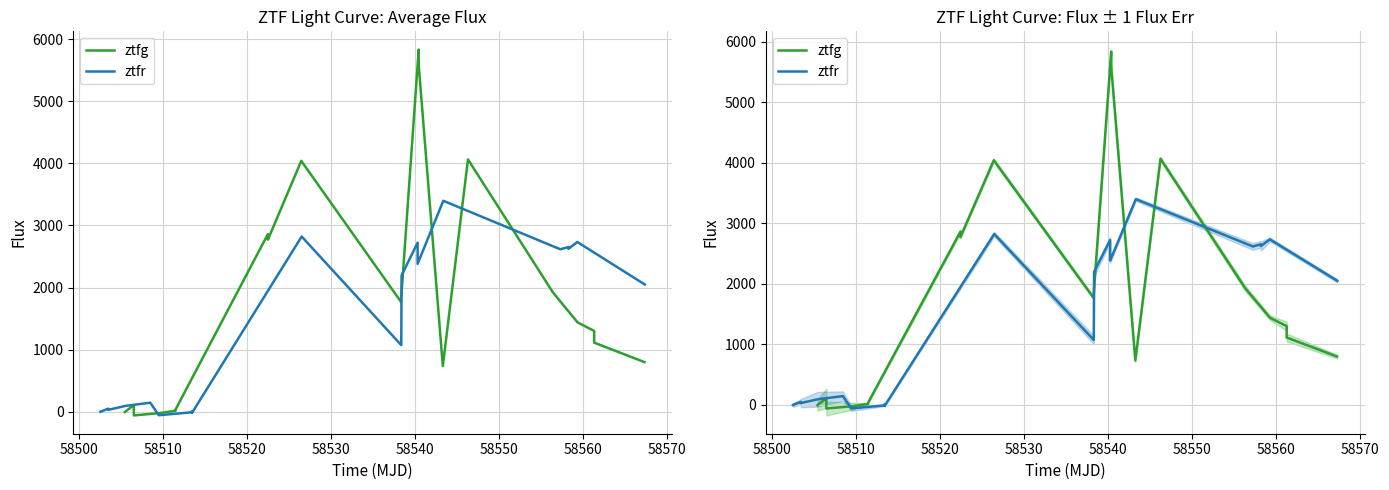

Reading right to left, extract all data points from this chart.

ztfg: 799.4	1112.7	1301.6	1438.8	1923.6	4064.0	734.6	5584.7	5832.7	1771.0	4040.2	2771.5	2860.7	34.0	15.0	-22.2	-59.7	-43.7	108.5	-4.5
ztfr: 2049.3	2733.8	2623.4	2652.6	2616.6	3397.9	2383.1	2723.5	2196.7	1072.9	2821.8	-14.8	7.7	-8.9	-56.7	145.2	93.5	30.3	49.7	-0.1